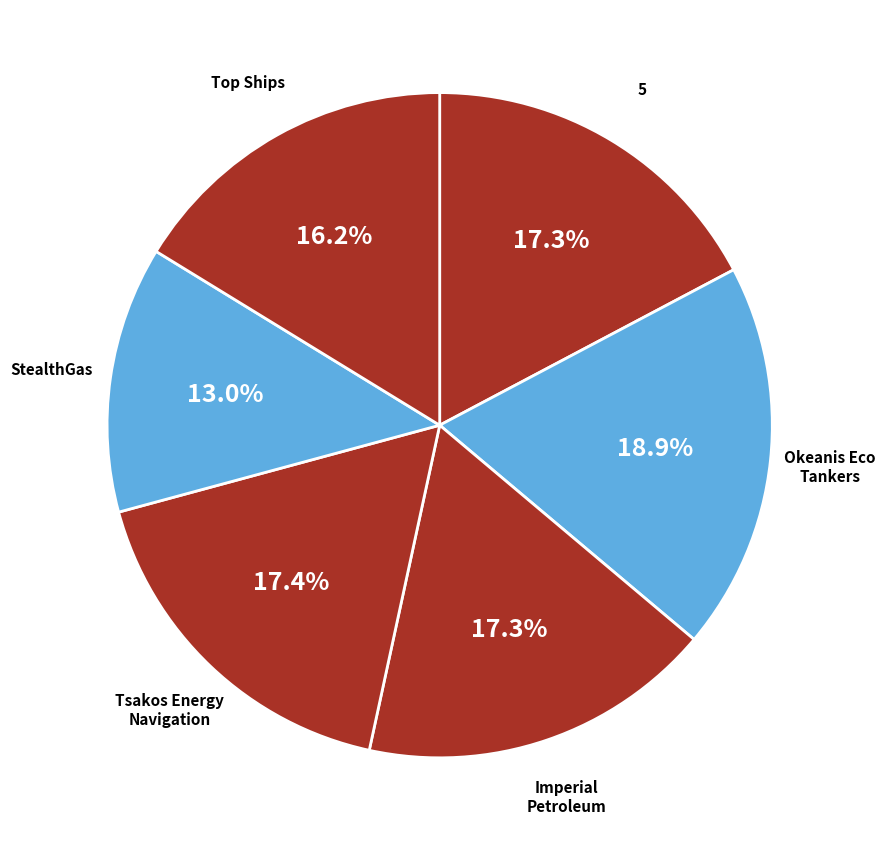

Rank the categories by value from lowest to highest.

StealthGas Inc. (NasdaqGS:GASS), Top Ships Inc. (NYSEAM:TOPS), Imperial Petroleum Inc. (NasdaqCM:IMPP), 5, Tsakos Energy Navigation Limited, Okeanis Eco Tankers Corp. (OB:OET)